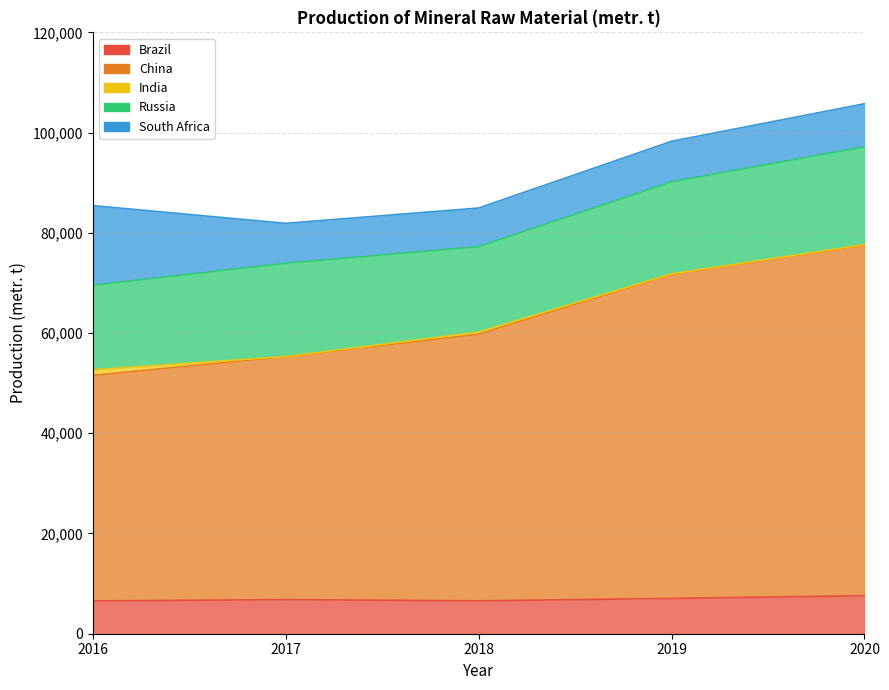

True or false: Russia has a value of 17052 at 2018.

True